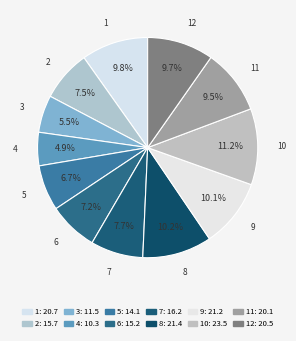

Which slice is the largest?

10